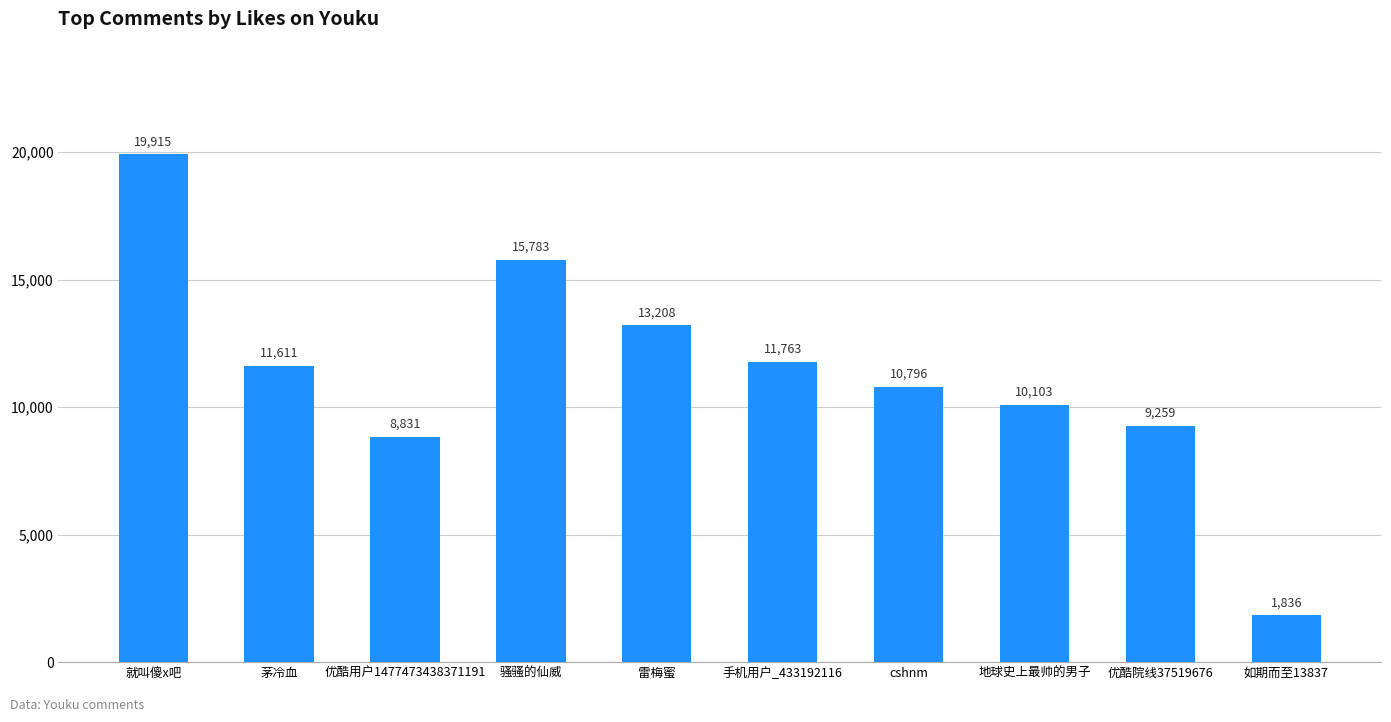

Does the chart contain any negative values?

No